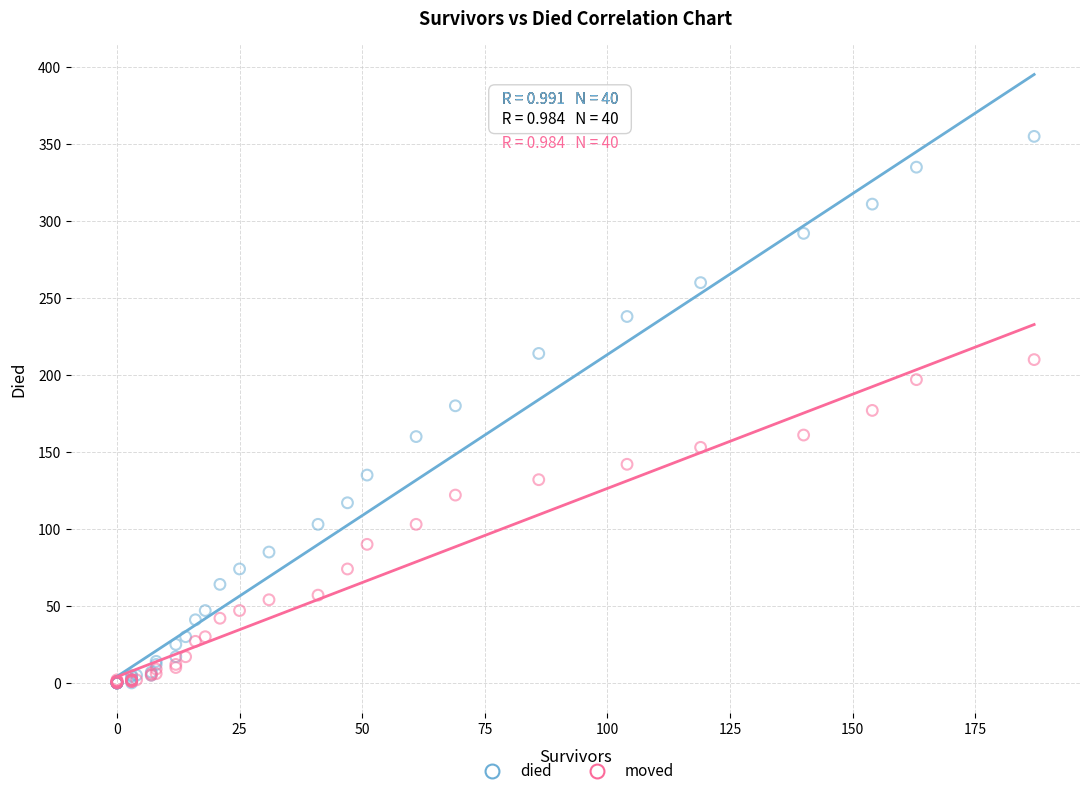

What are all the series names shown in the legend?

died, moved